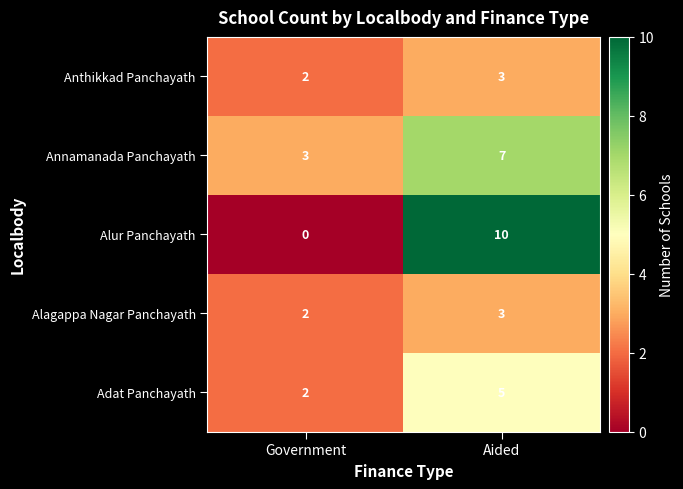

Reading left to right, list all the values displayed in this chart.

Anthikkad Panchayath: 2	3
Annamanada Panchayath: 3	7
Alur Panchayath: 0	10
Alagappa Nagar Panchayath: 2	3
Adat Panchayath: 2	5